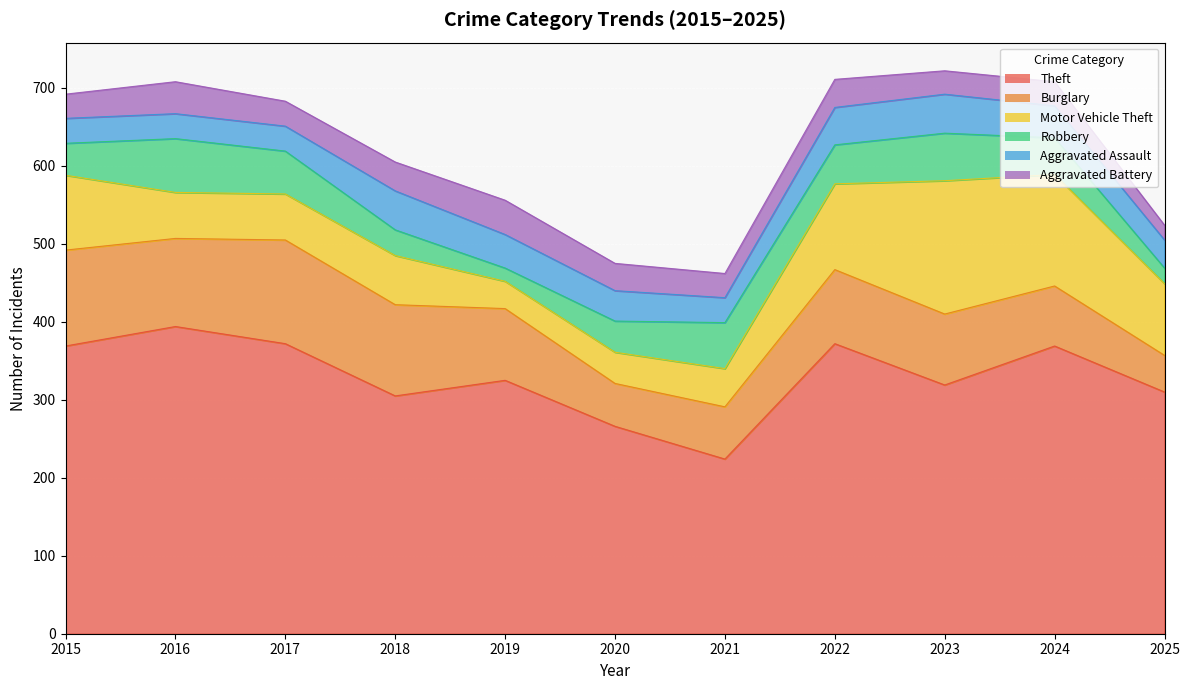

Reading left to right, transcribe all the data shown in this chart.

Theft: 369	394	372	305	325	266	224	372	319	369	310
Burglary: 123	113	133	117	92	55	67	95	91	77	47
Motor Vehicle Theft: 96	59	59	63	35	40	49	110	171	143	92
Robbery: 41	69	55	33	17	40	59	50	61	47	20
Aggravated Assault: 32	32	32	50	43	39	32	48	50	41	36
Aggravated Battery: 31	41	32	37	44	35	31	36	30	31	19